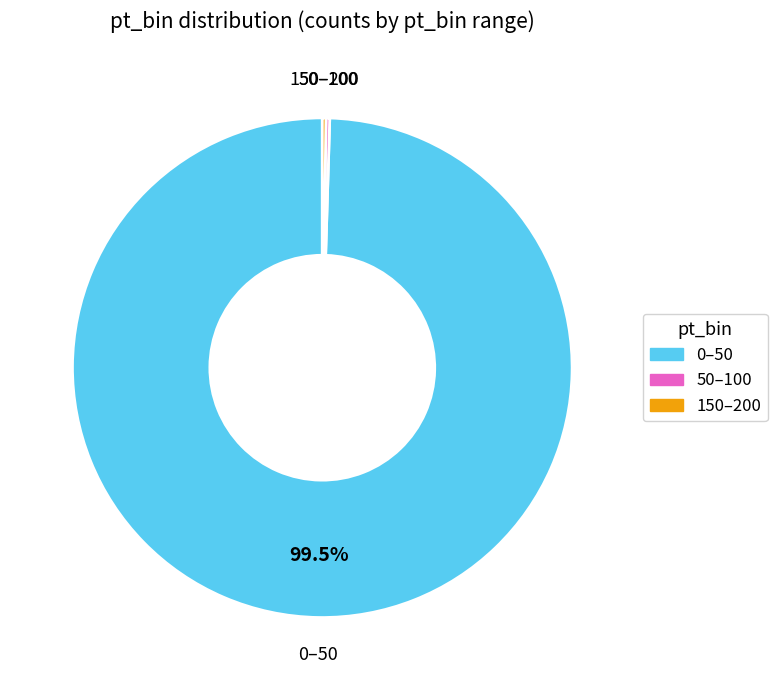

Which slice is the largest?

0–50